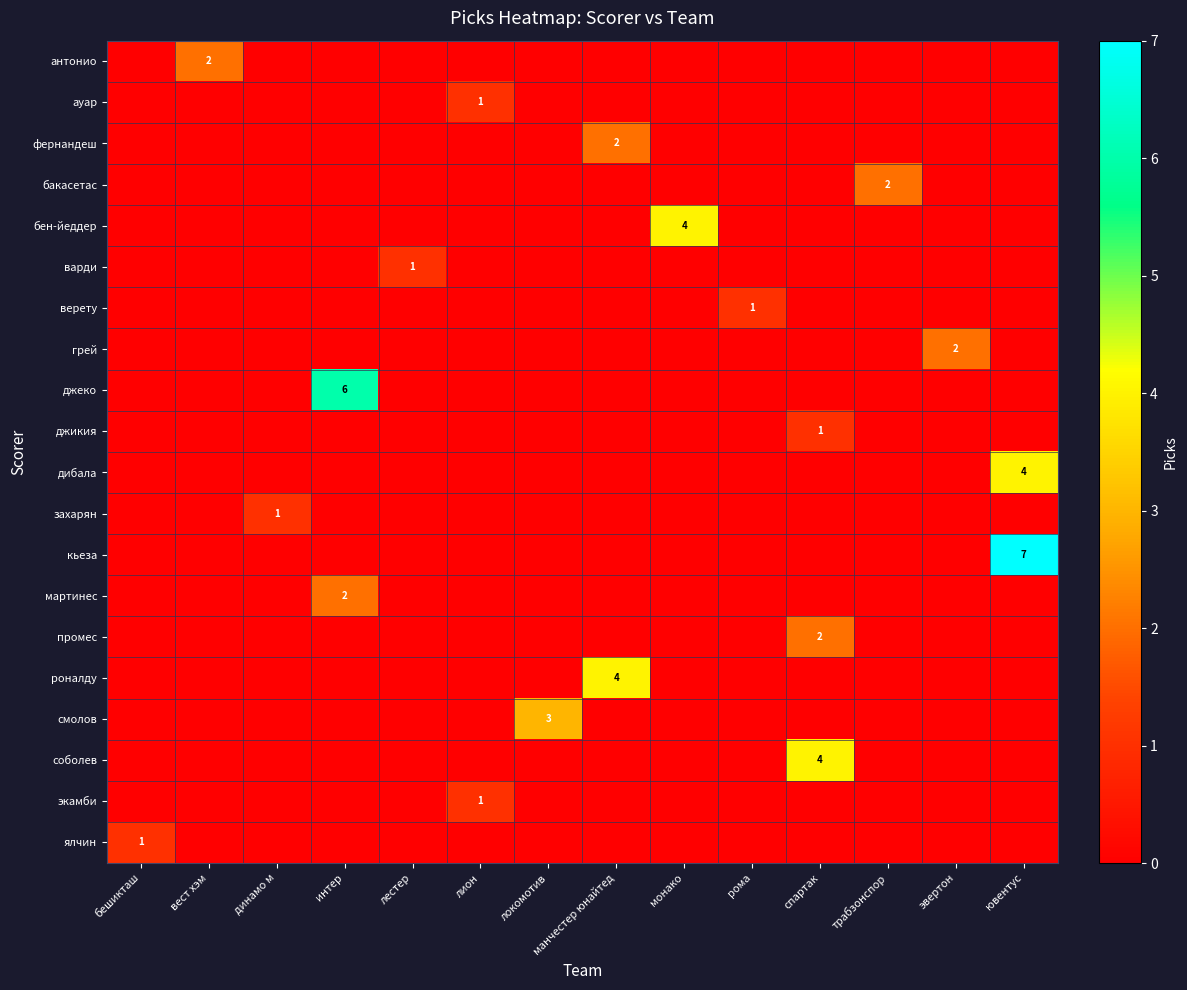

The value of джеко at интер is 6. True or false?

True